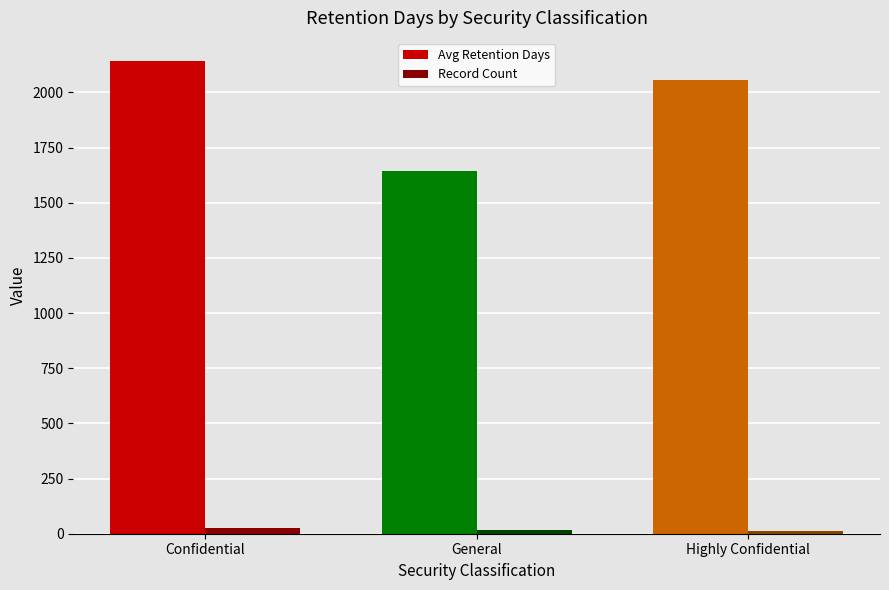

At which category is the sum across all series the highest?

Confidential